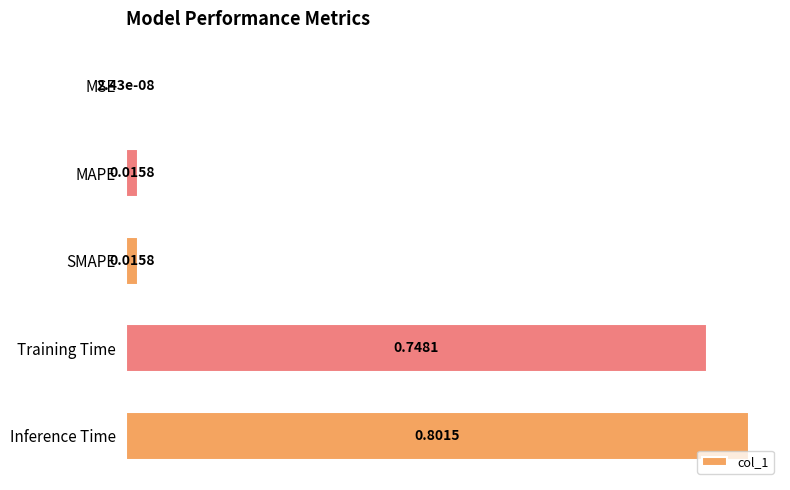

Which label corresponds to the largest value in the chart?

Inference Time